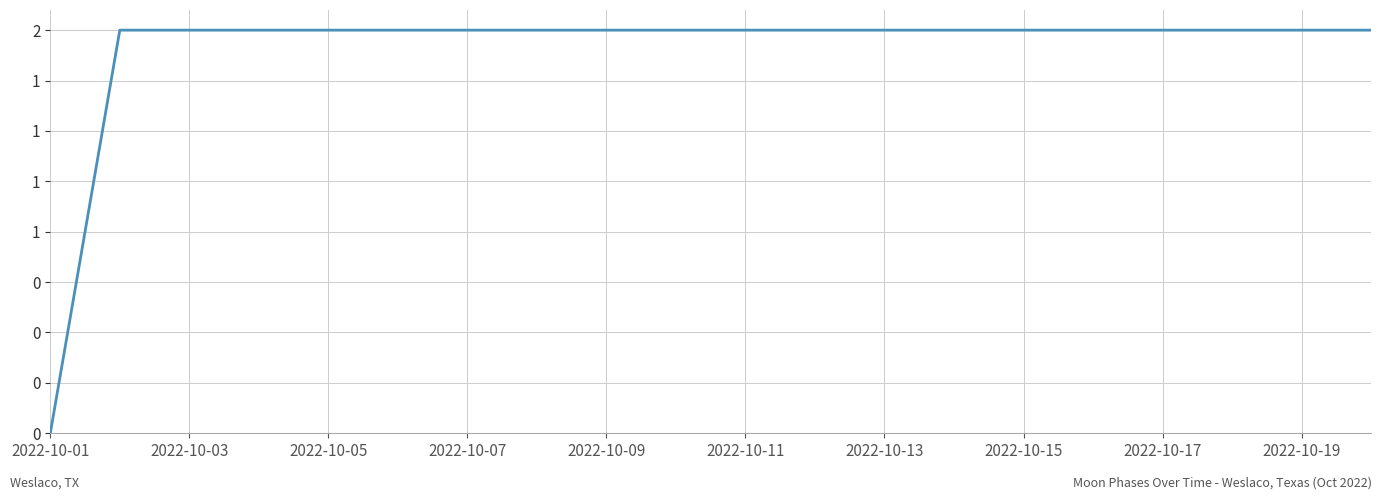

Which category has the lowest value across all series?

2022-10-01